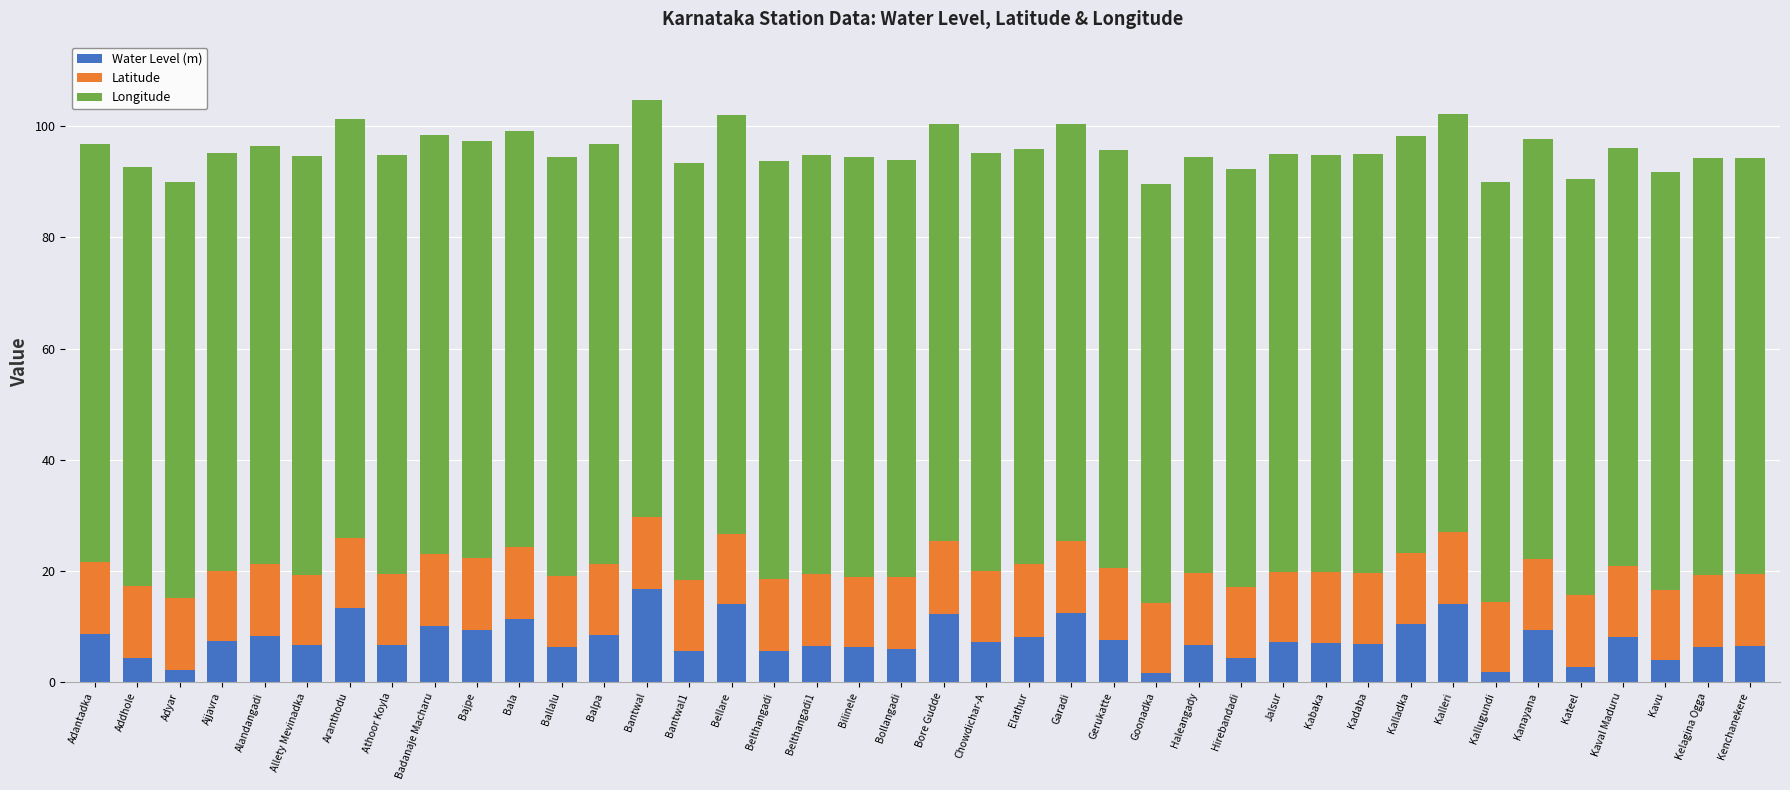

What is the total value across all series at Kalladka?

98.3